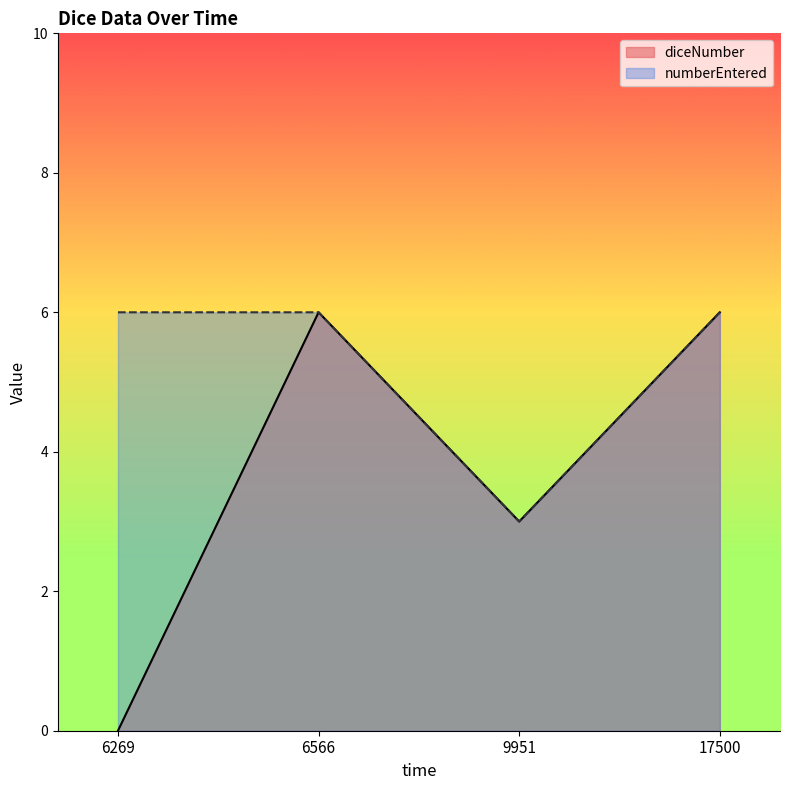

Reading left to right, transcribe all the data shown in this chart.

diceNumber: 6269=0	6566=6	9951=3	17500=6
numberEntered: 6269=6	6566=6	9951=3	17500=6